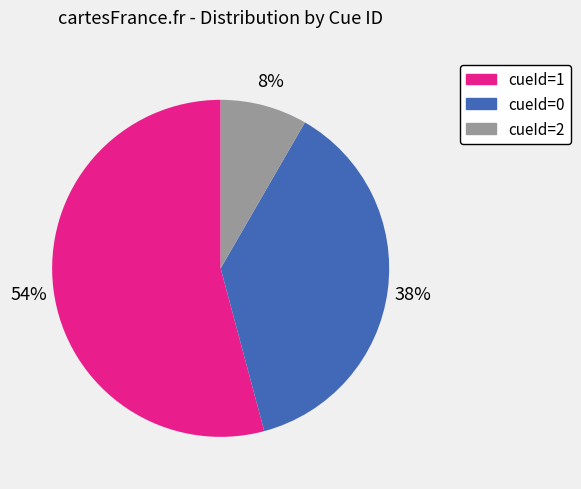

Which slice is the smallest?

cueId=2